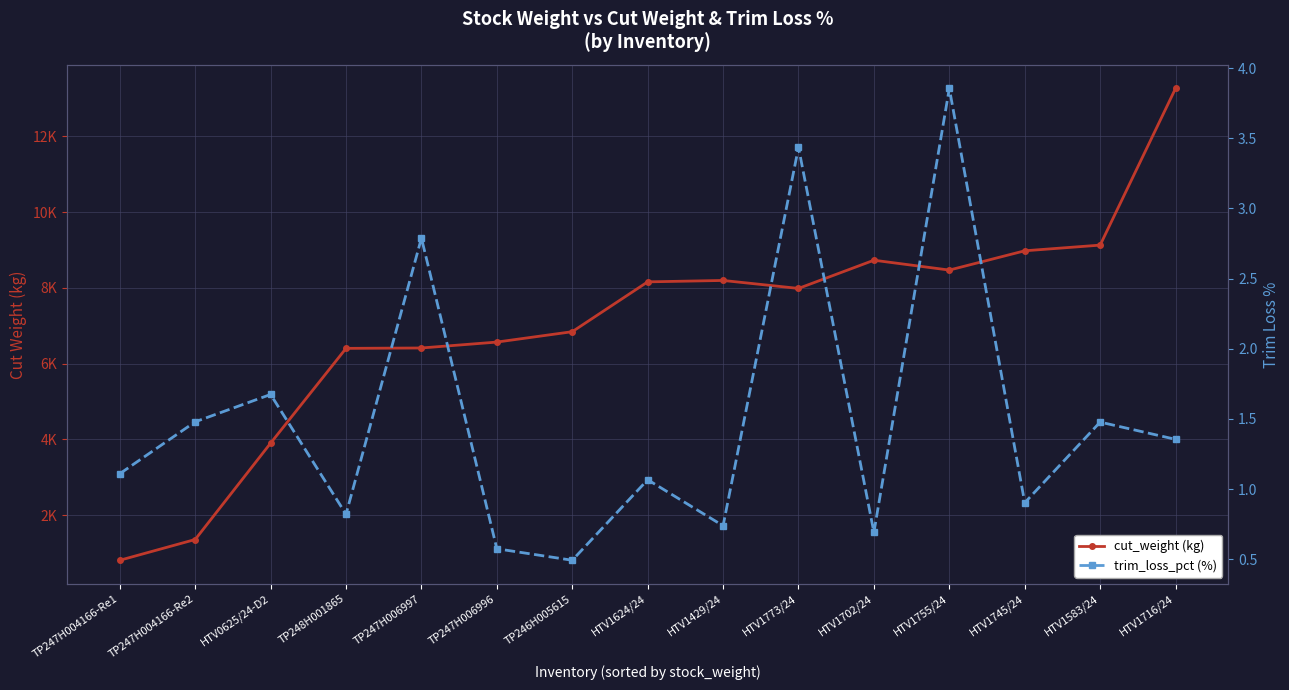

What is the spread (max minus min) of values at TP247H006997?

6413.1